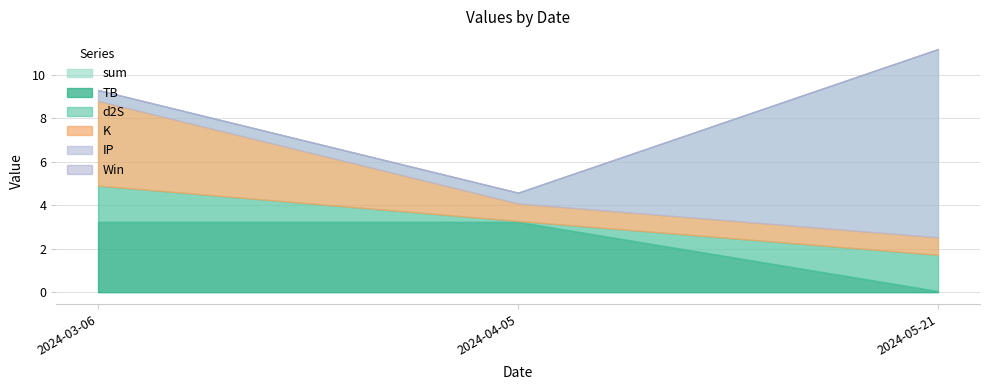

What are all the series names shown in the legend?

TB, d2S, K, IP, Win, sum